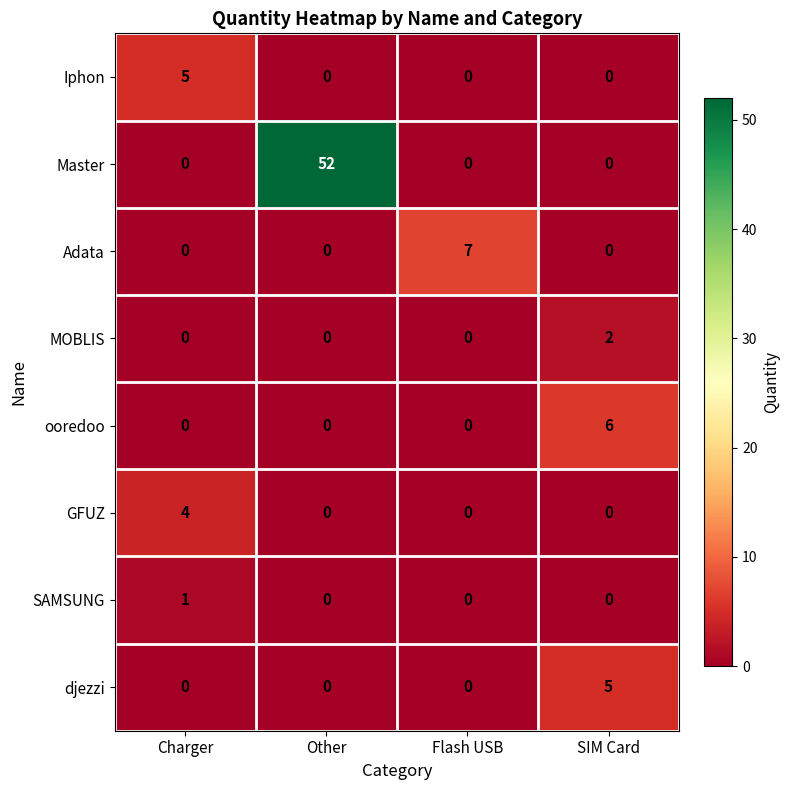

What is the greatest value displayed?

52